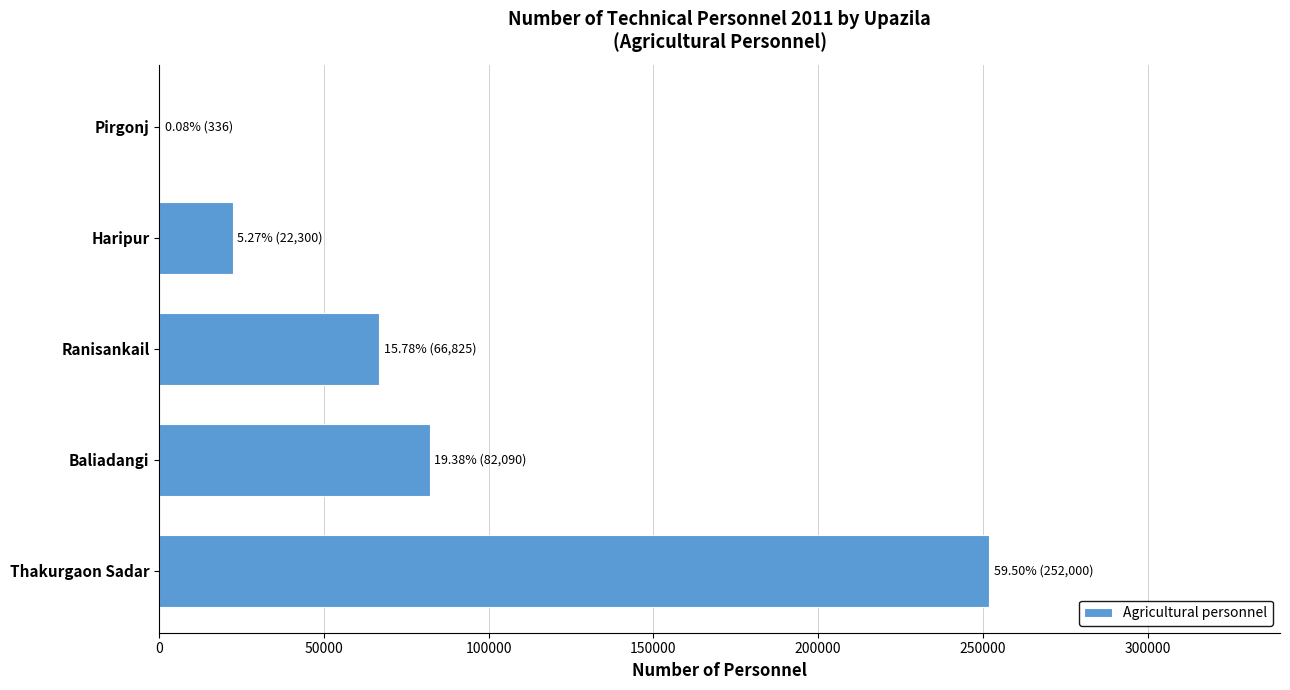

The value at Ranisankail is 66825. True or false?

True